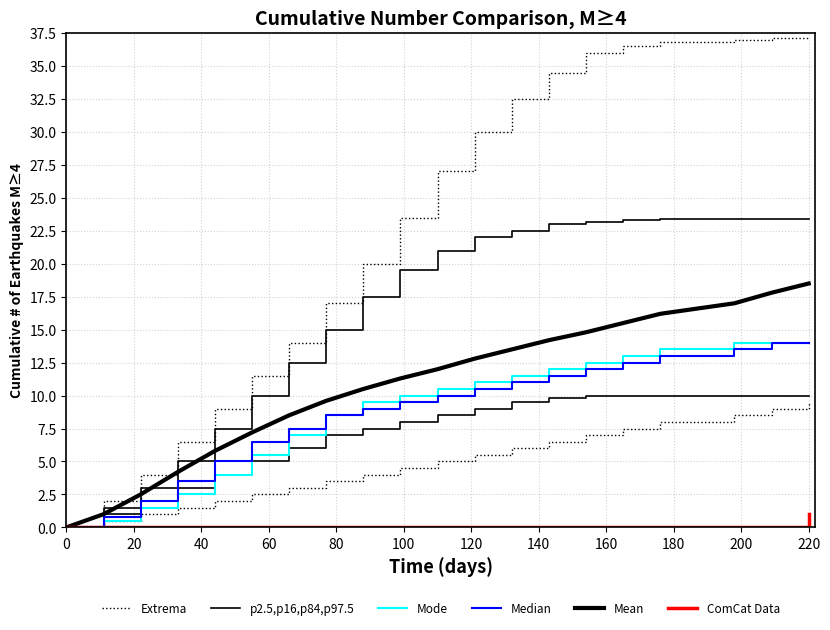

Is the value of Mean at 16 greater than the value of p2.5,p16,p84,p97.5 at 14?

Yes